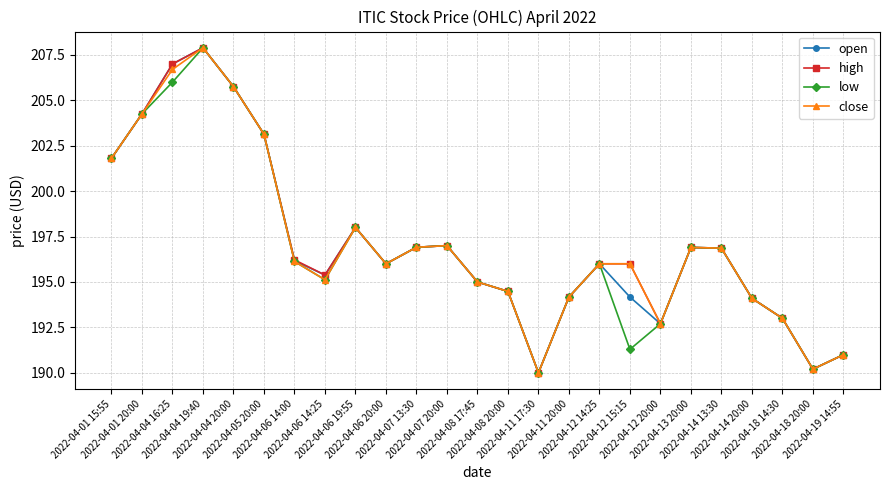

At which category does the chart reach its minimum across all series?

2022-04-11 17:30